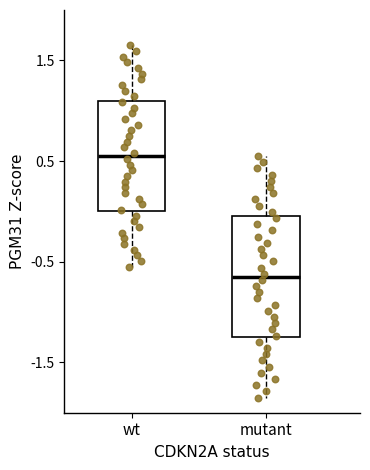

Reading left to right, transcribe this box plot: for each box, give where its median line is, the range the box spans, and where its two whiskers end, as read against the y-axis. The values are not printed on the chart, so give them approximately, as read against the axis.

wt: median 0.6, box 0.0 to 1.1, whiskers -0.5 to 1.7
mutant: median -0.6, box -1.2 to 0.0, whiskers -1.8 to 0.6